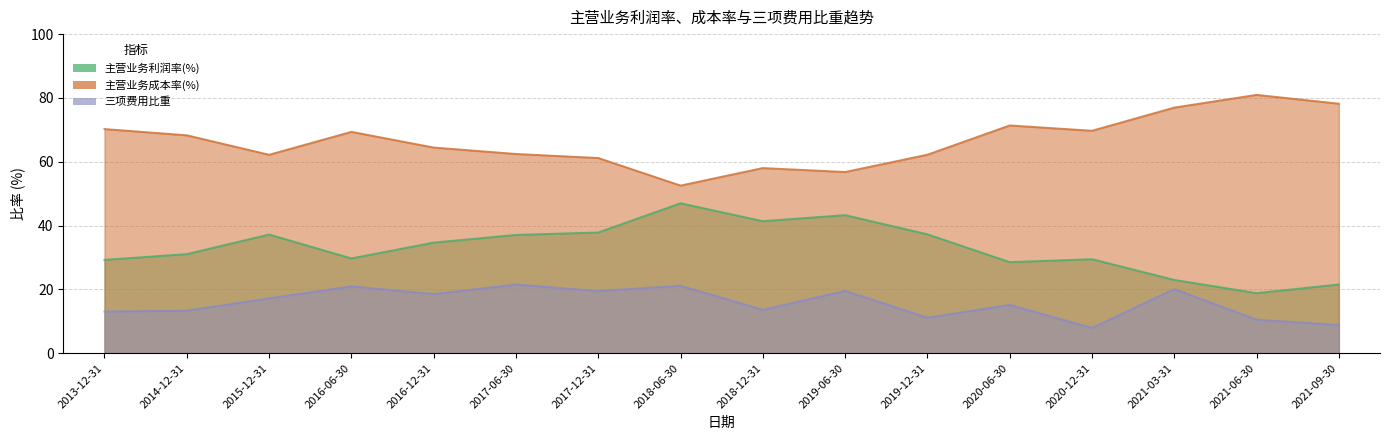

True or false: 主营业务利润率(%) and 主营业务成本率(%) intersect in this chart.

False